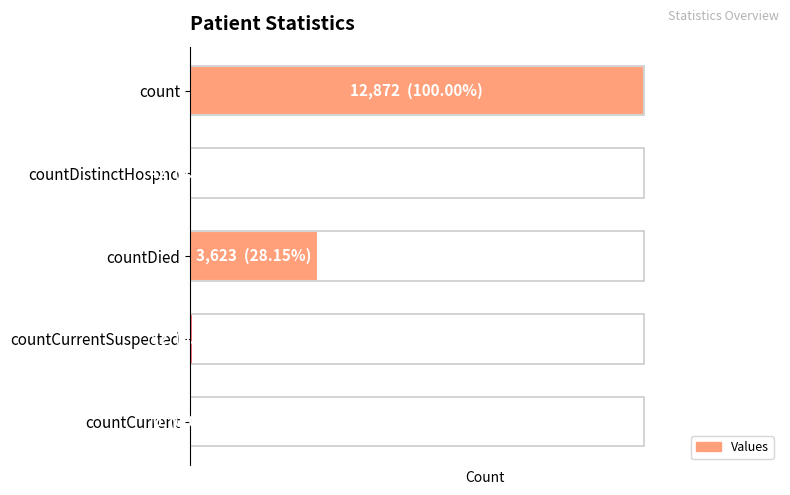

Rank the categories by value from highest to lowest.

count, countDied, countCurrentSuspected, countDistinctHospno, countCurrent